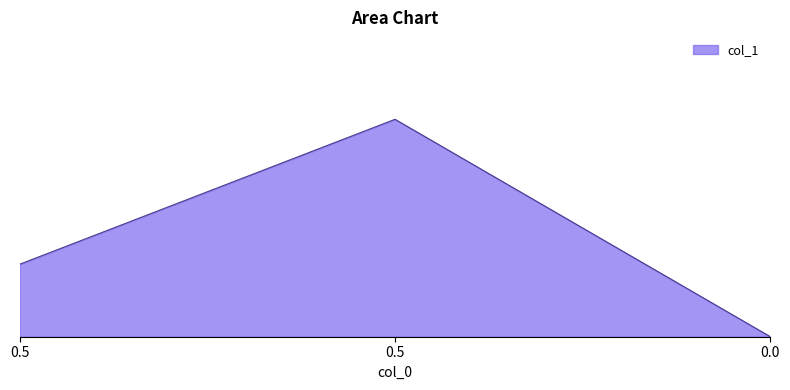

Does the chart have visible grid lines?

No